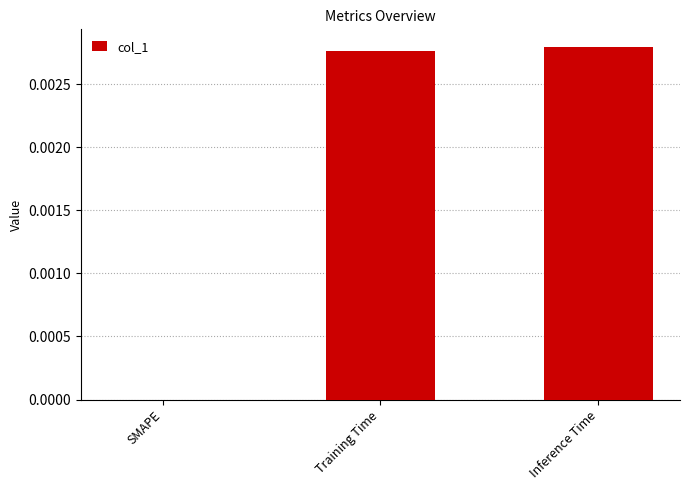

Which has a higher value, Inference Time or SMAPE?

Inference Time